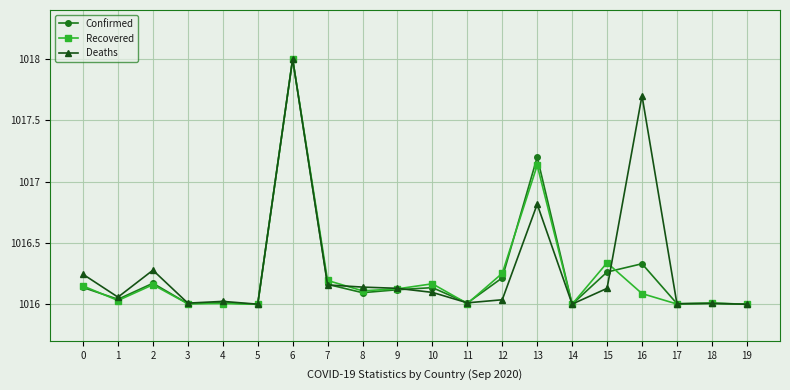

What is the maximum value for Recovered?

1018.0